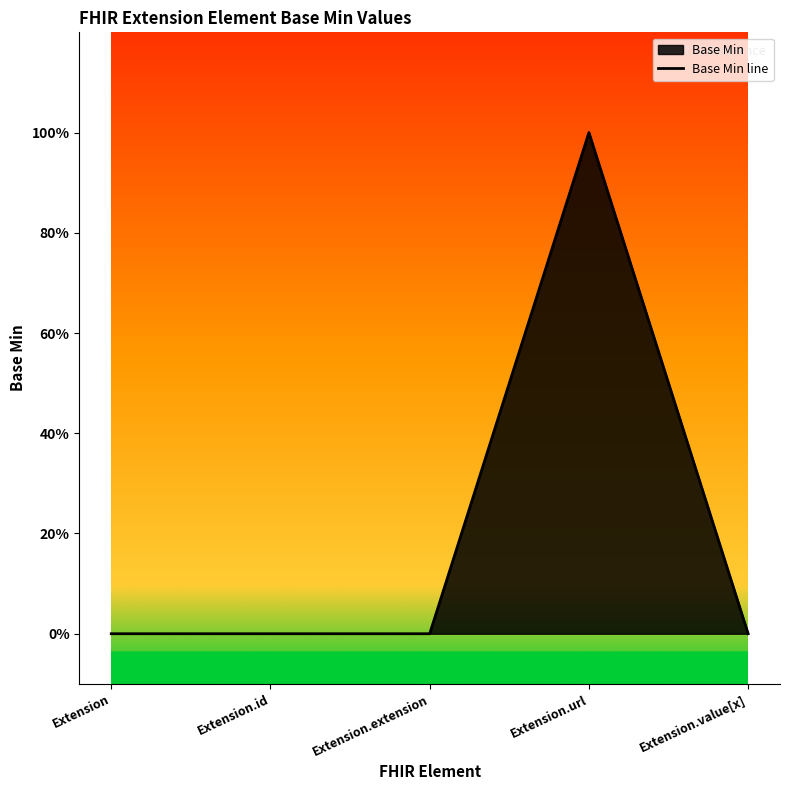

Reading left to right, list all the values displayed in this chart.

Extension=0	Extension.id=0	Extension.extension=0	Extension.url=1	Extension.value[x]=0